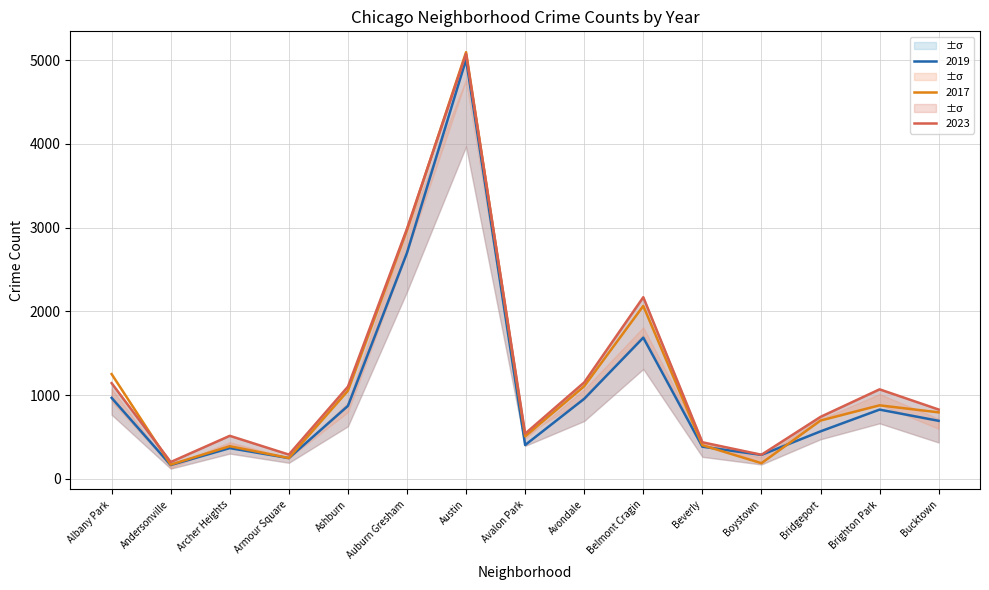

Read the 2015 value at Albany Park.

1144